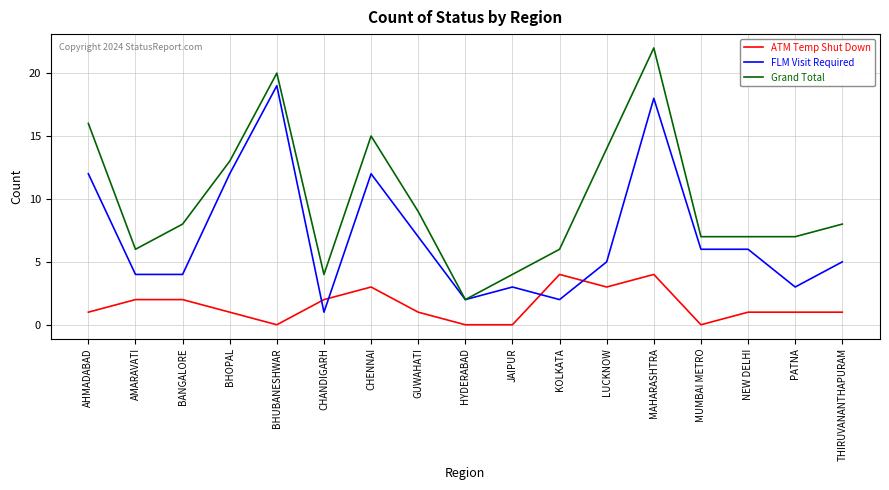

True or false: ATM Temp Shut Down has a value of 0 at BHOPAL.

False